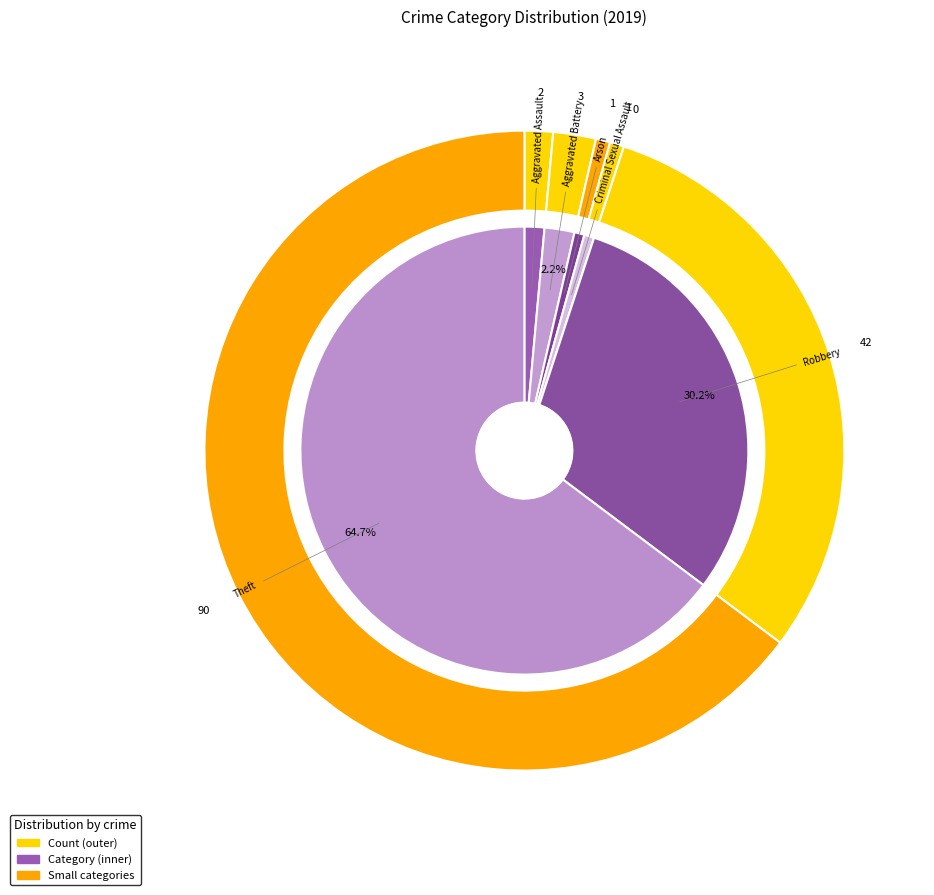

What is the change in value from Aggravated Assault to Theft?

+88